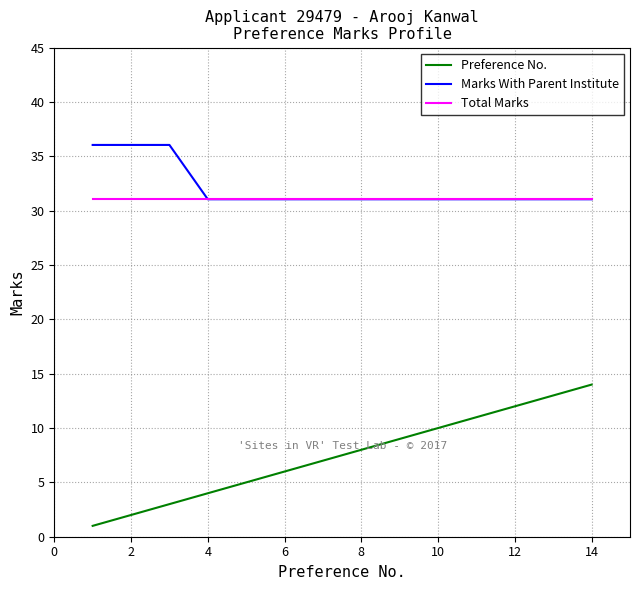

What is the minimum value for Marks With Parent Institute?

31.1